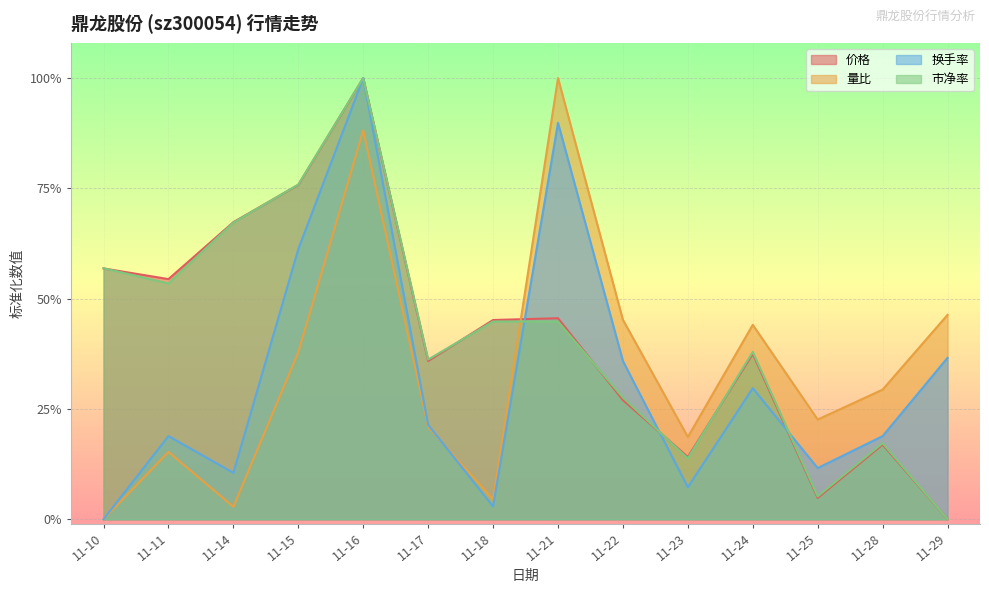

Where do 价格 and 市净率 first cross each other?

11-10 and 11-11